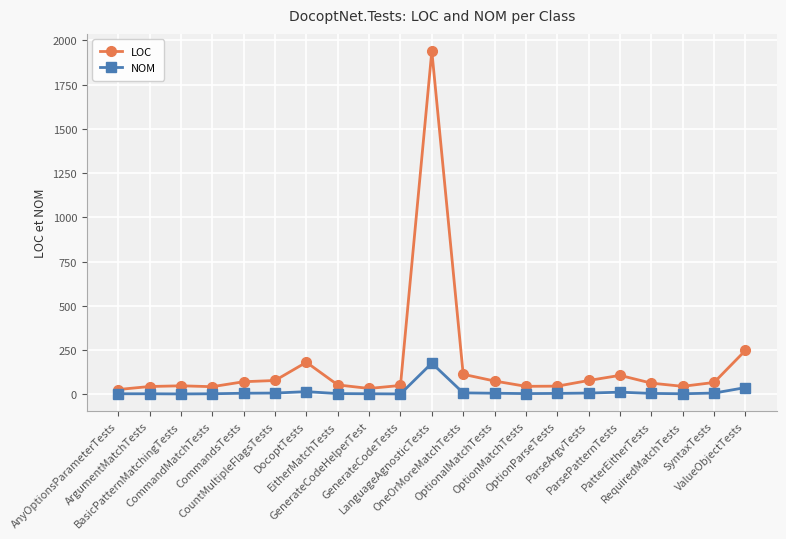

At RequiredMatchTests, list the series in order from largest to smallest.

LOC, NOM